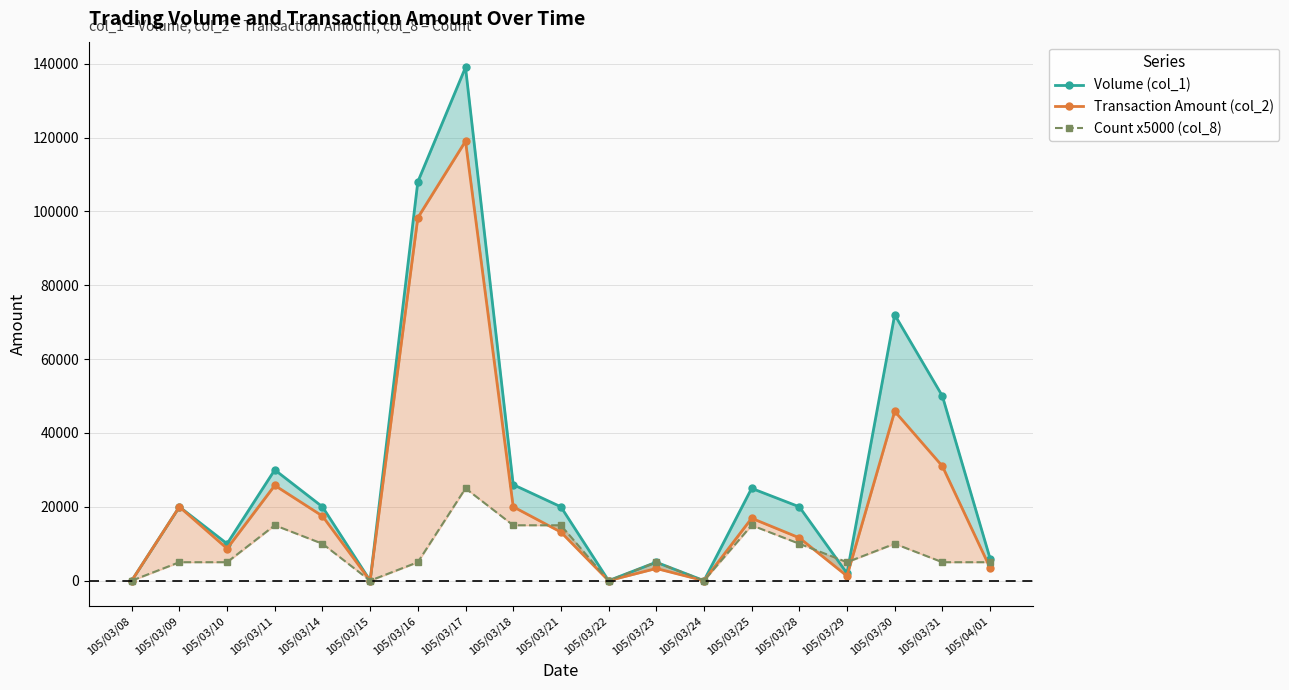

True or false: Count x5000 (col_8) has a value of 2473 at 105/04/01.

False